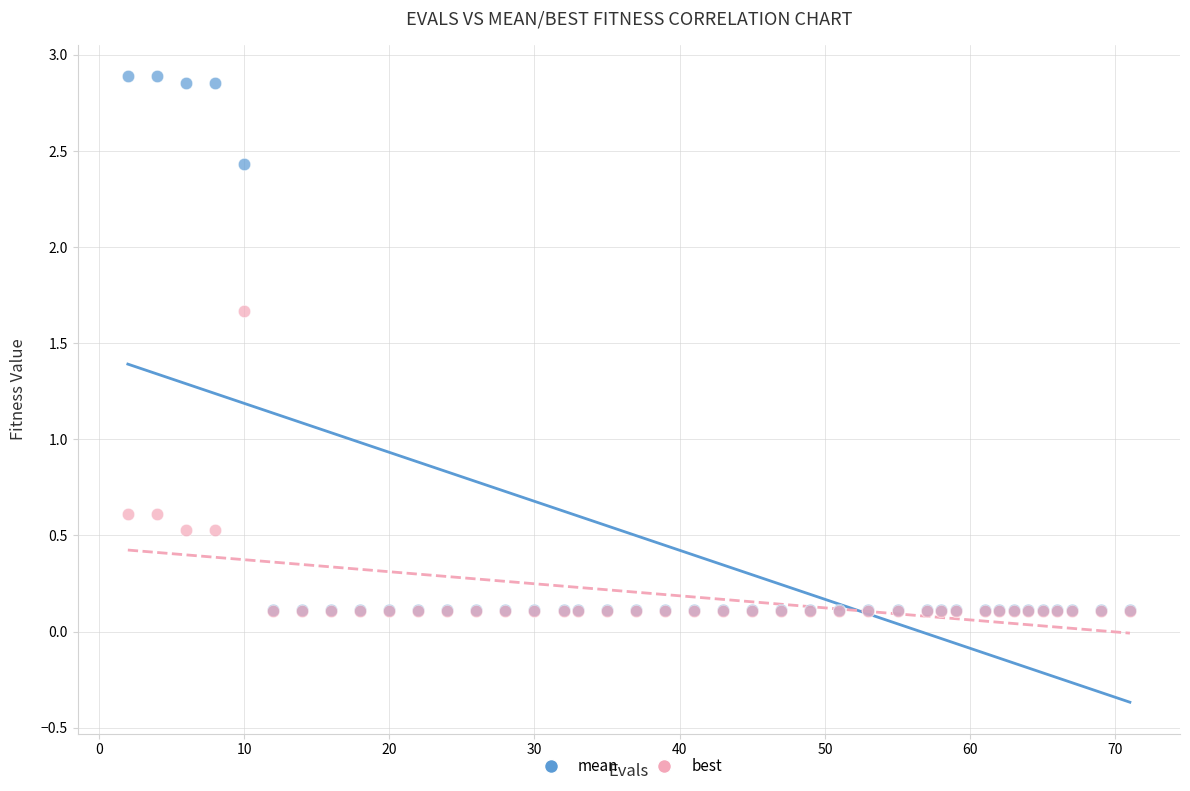

What are all the series names shown in the legend?

mean, best